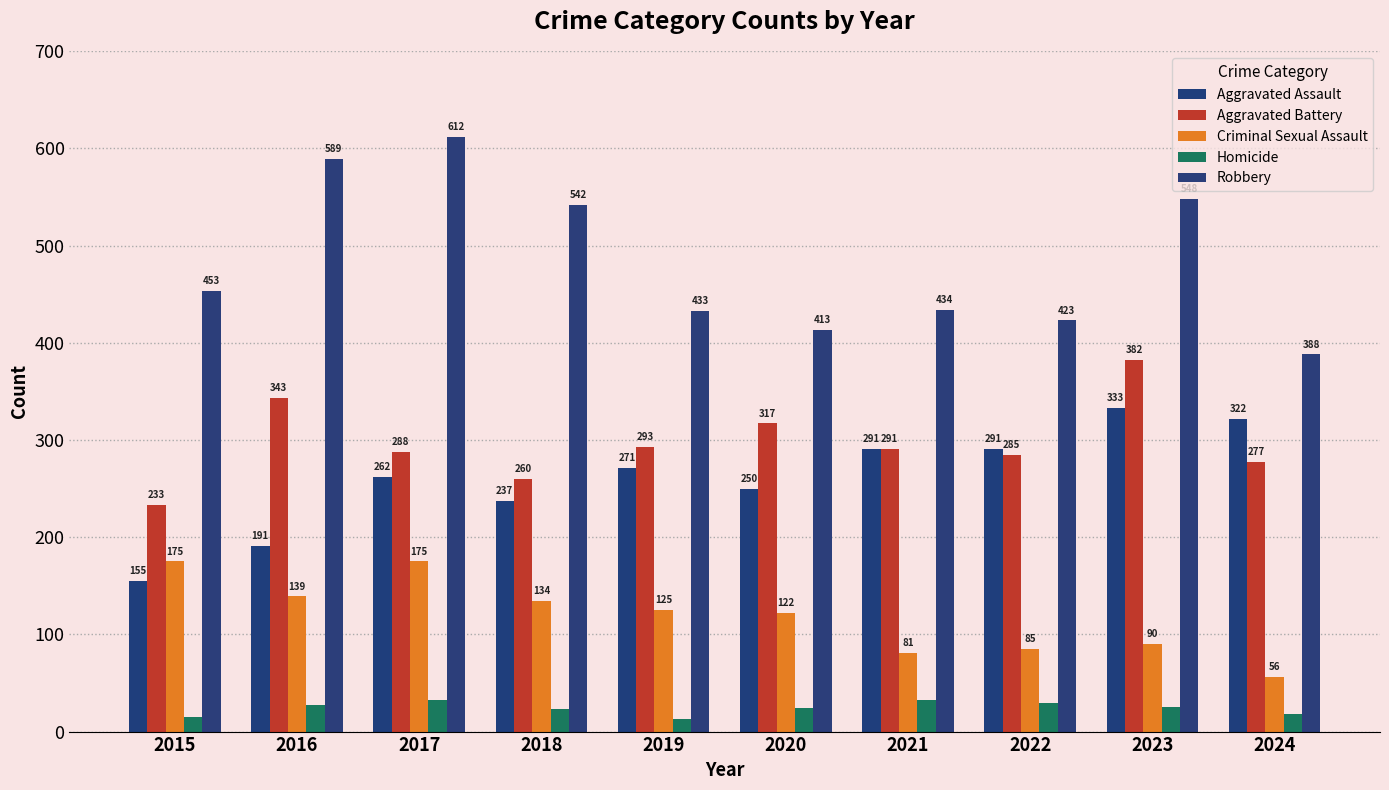

Which category has the highest value in the Aggravated Battery series?

2023